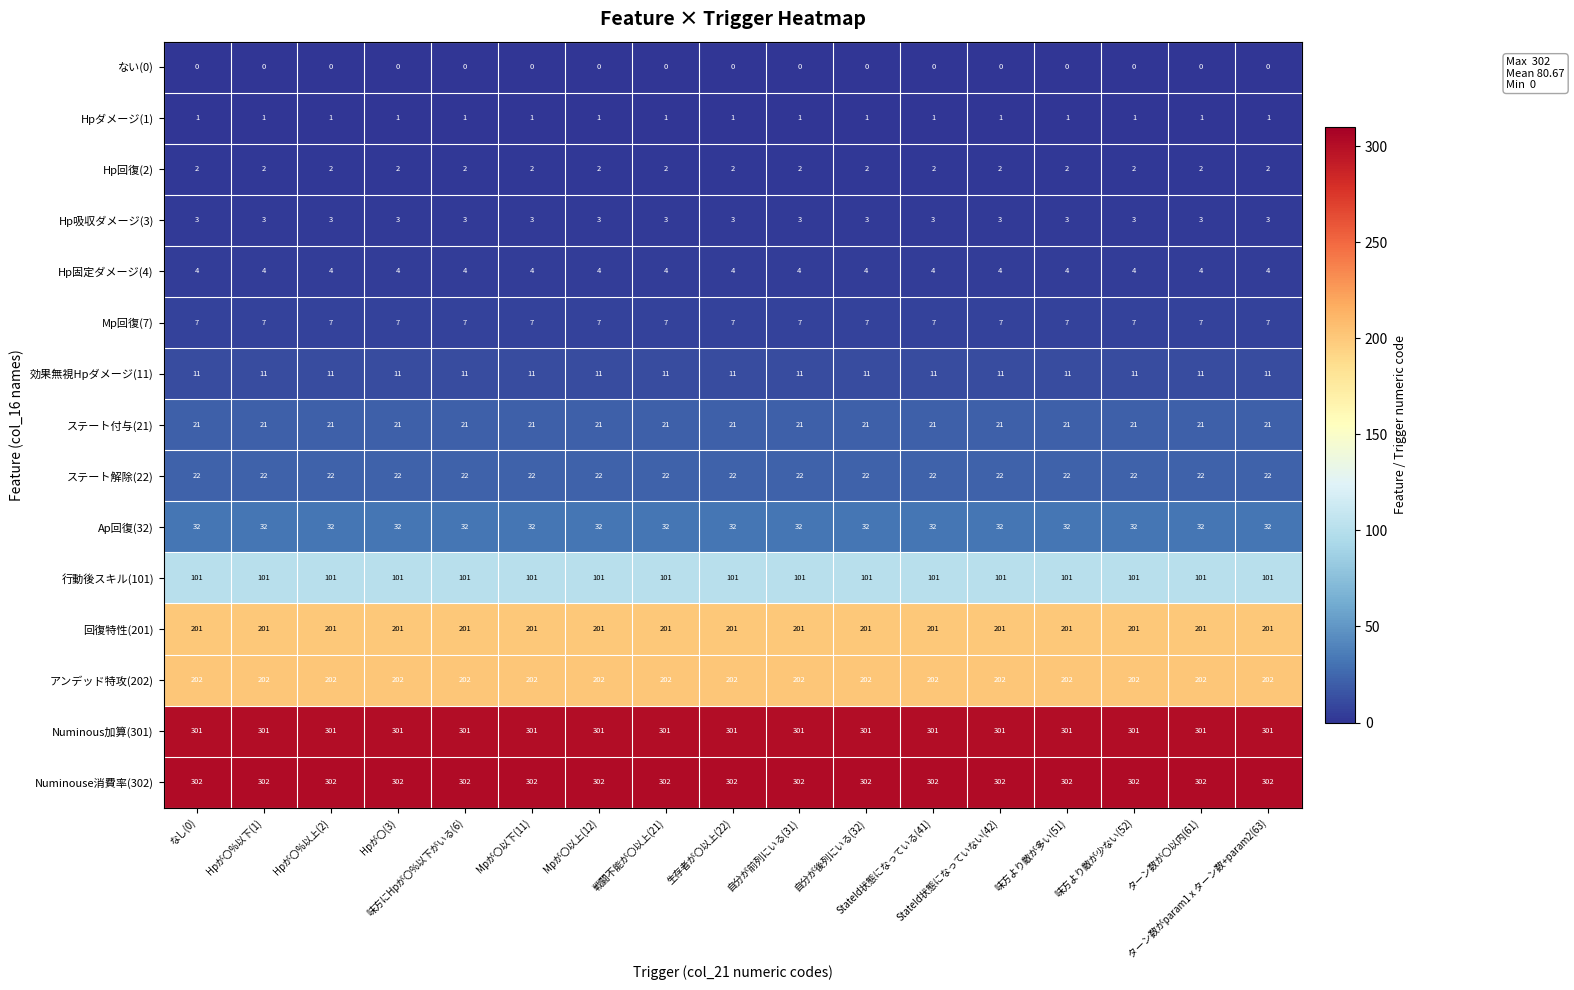

What is the highest value of the Ap回復(32) series?

32